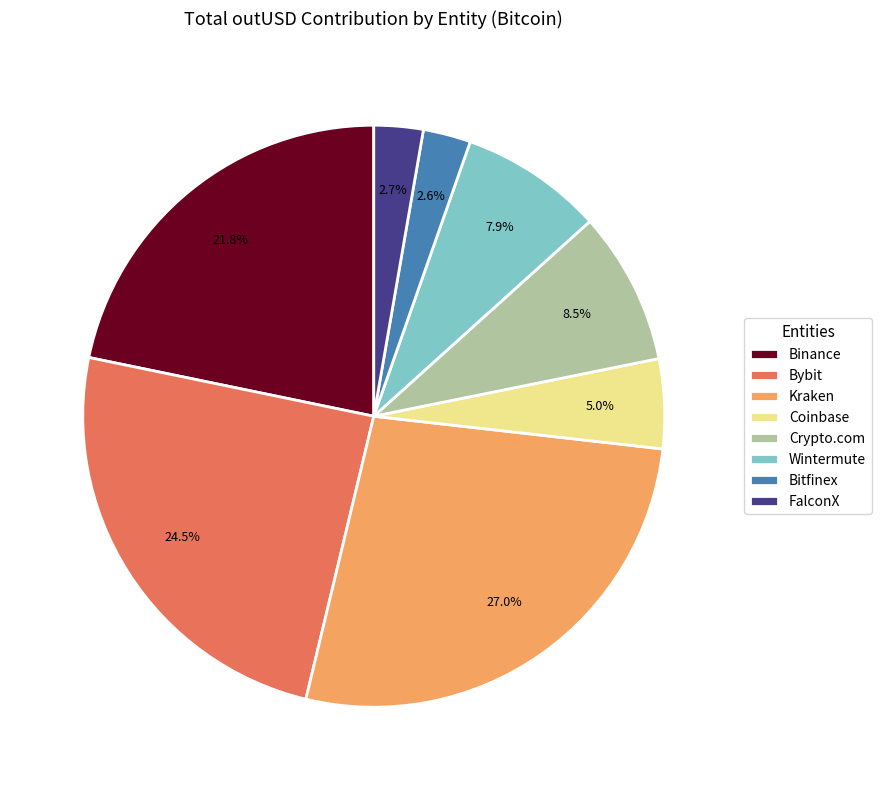

Which has a higher value, Bitfinex or Coinbase?

Coinbase